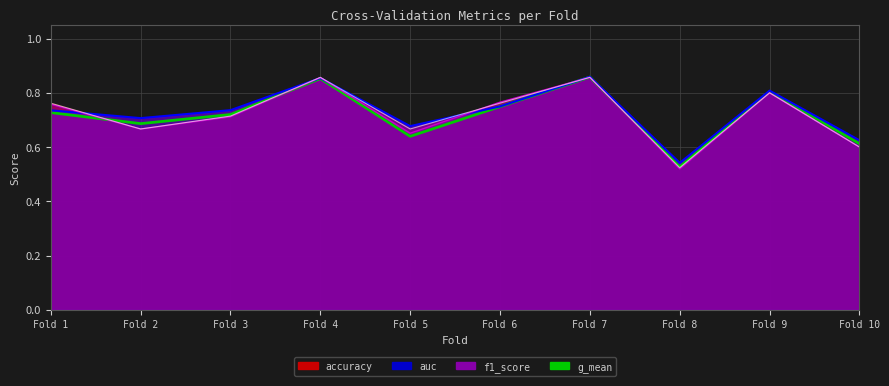

Reading right to left, extract all data points from this chart.

0.6	0.8	0.5	0.9	0.7	0.6	0.9	0.7	0.7	0.7